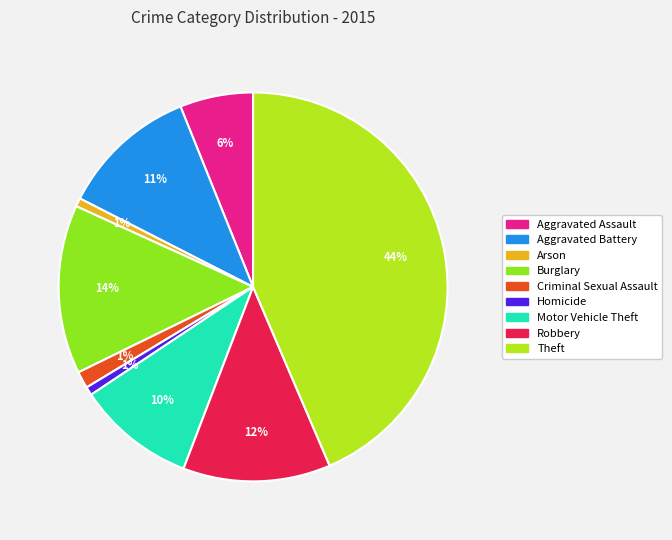

Combined, do Aggravated Battery and Burglary account for over 50%?

No